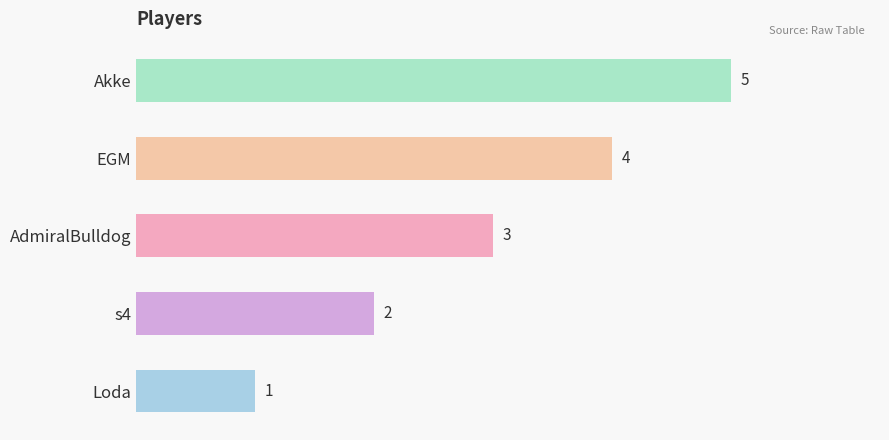

How many values are between 2 and 4?

3